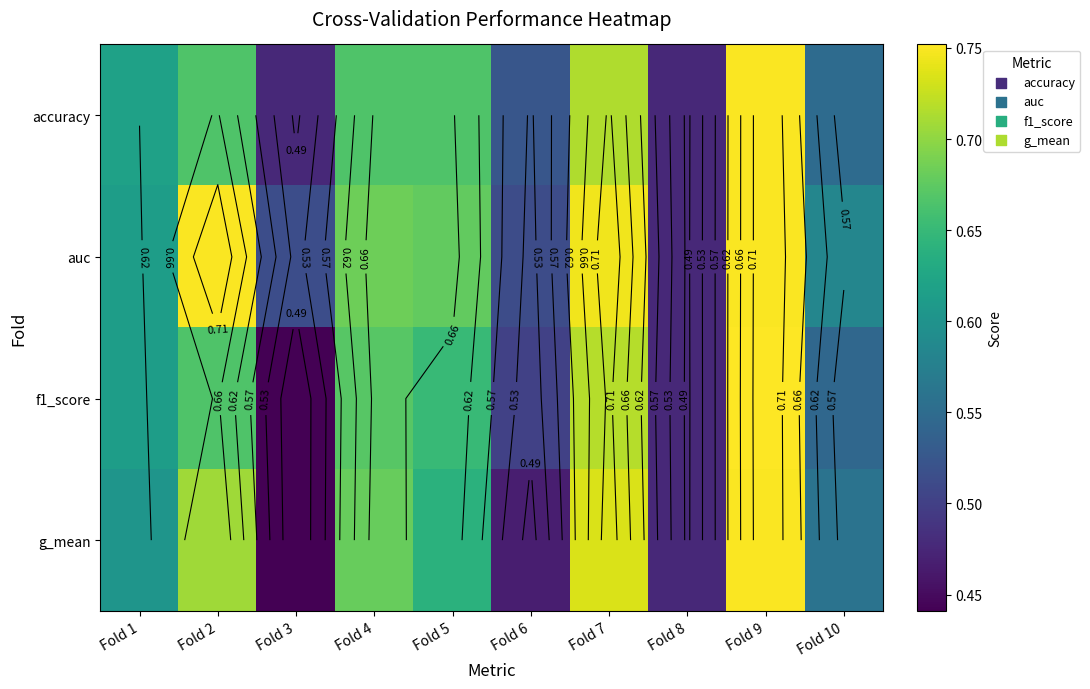

Which label corresponds to the largest value in the chart?

Fold 9